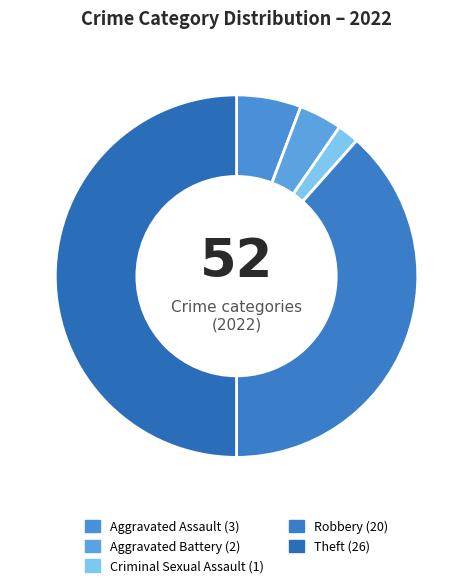

What is the largest slice in the pie chart?

Theft